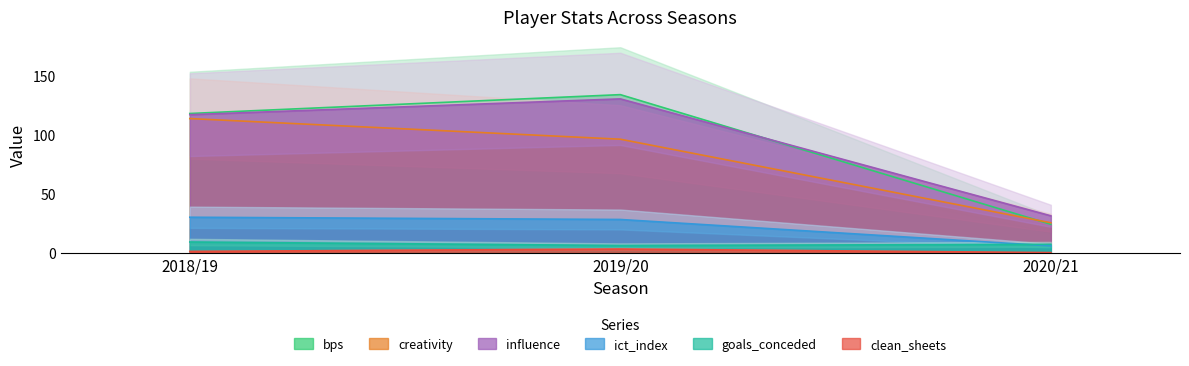

What are all the series names shown in the legend?

bps, clean_sheets, creativity, goals_conceded, ict_index, influence